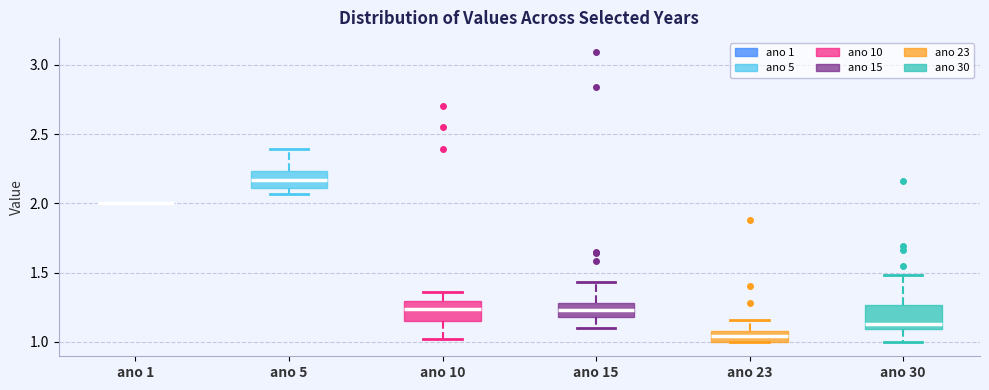

Where is the upper edge of the box for ano 23 on the y-axis? The values are not printed on the chart, so give them approximately, as read against the axis.

1.10